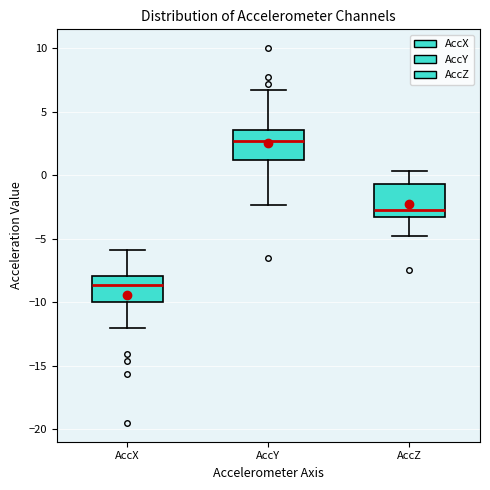

Reading left to right, transcribe this box plot: for each box, give where its median line is, the range the box spans, and where its two whiskers end, as read against the y-axis. The values are not printed on the chart, so give them approximately, as read against the axis.

AccX: median -8.5, box -10.0 to -8.0, whiskers -12.0 to -6.0
AccY: median 2.5, box 1.0 to 3.5, whiskers -2.5 to 7.0
AccZ: median -2.5, box -3.5 to -0.5, whiskers -5.0 to 0.5